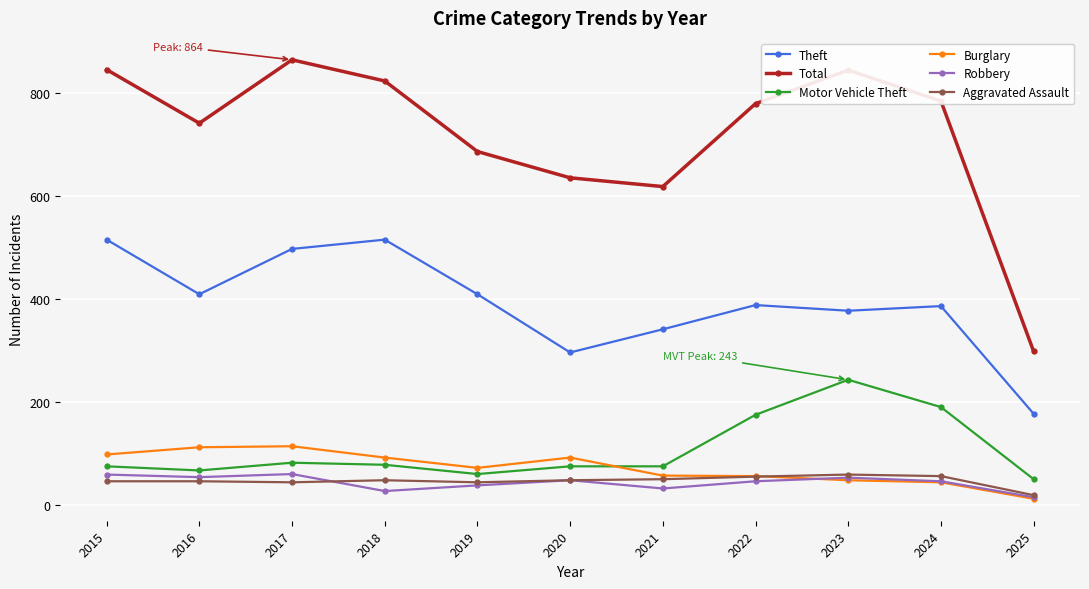

How many interior local peaks does the Total series have?

2